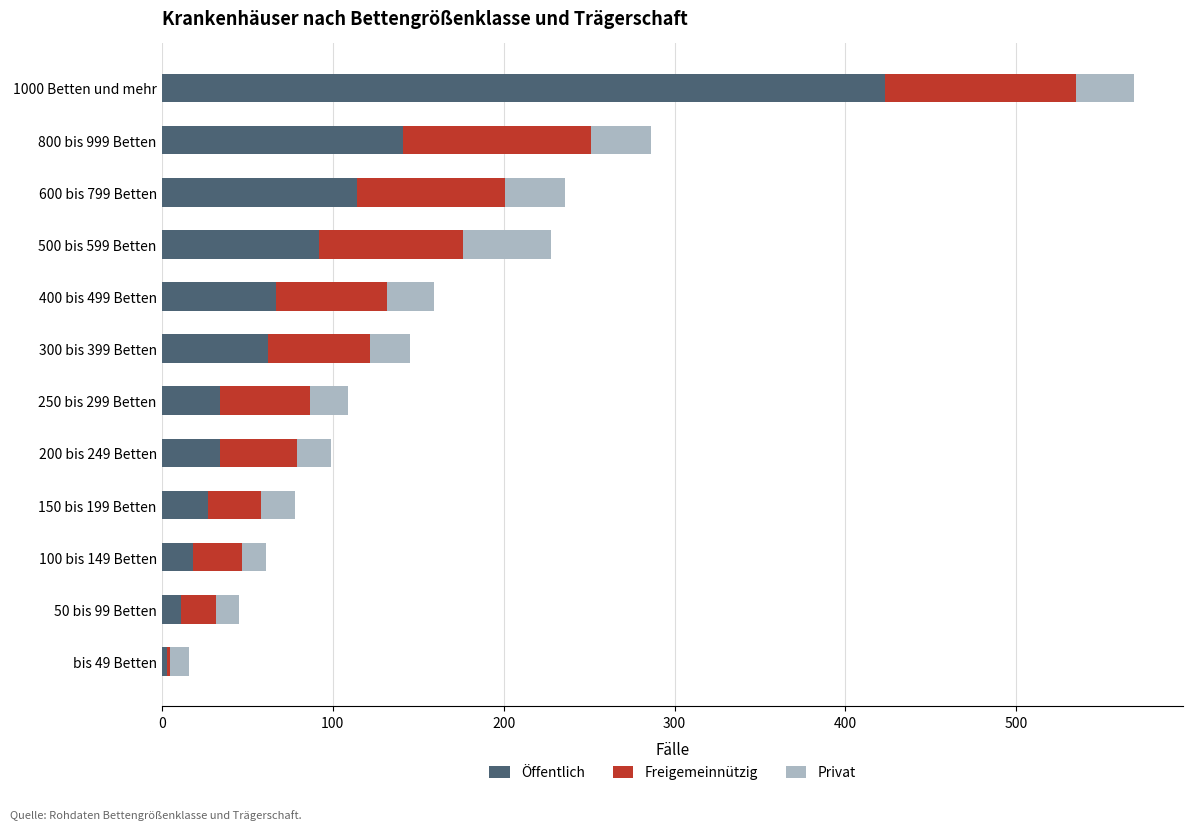

What is the total value across all series at 400 bis 499 Betten?

159